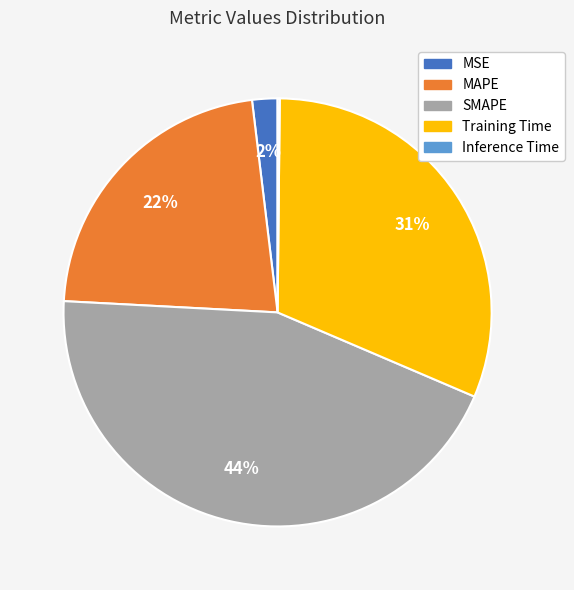

Does SMAPE represent more than half of the total?

No